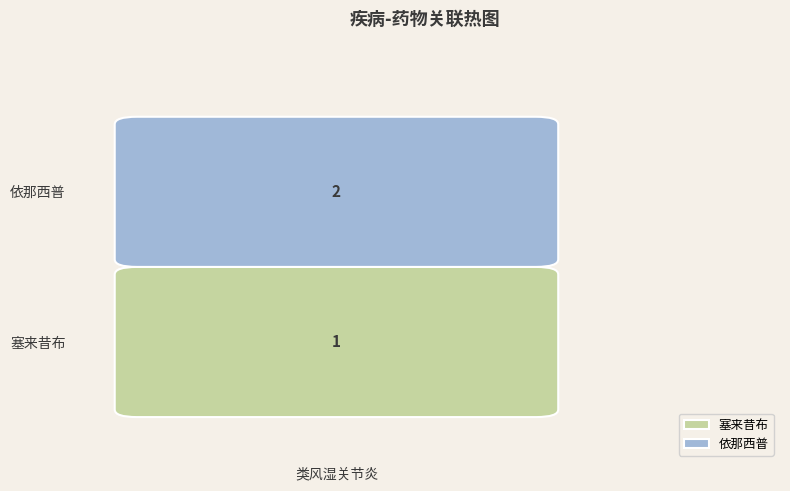

Between 0 and 1, which is larger?

1